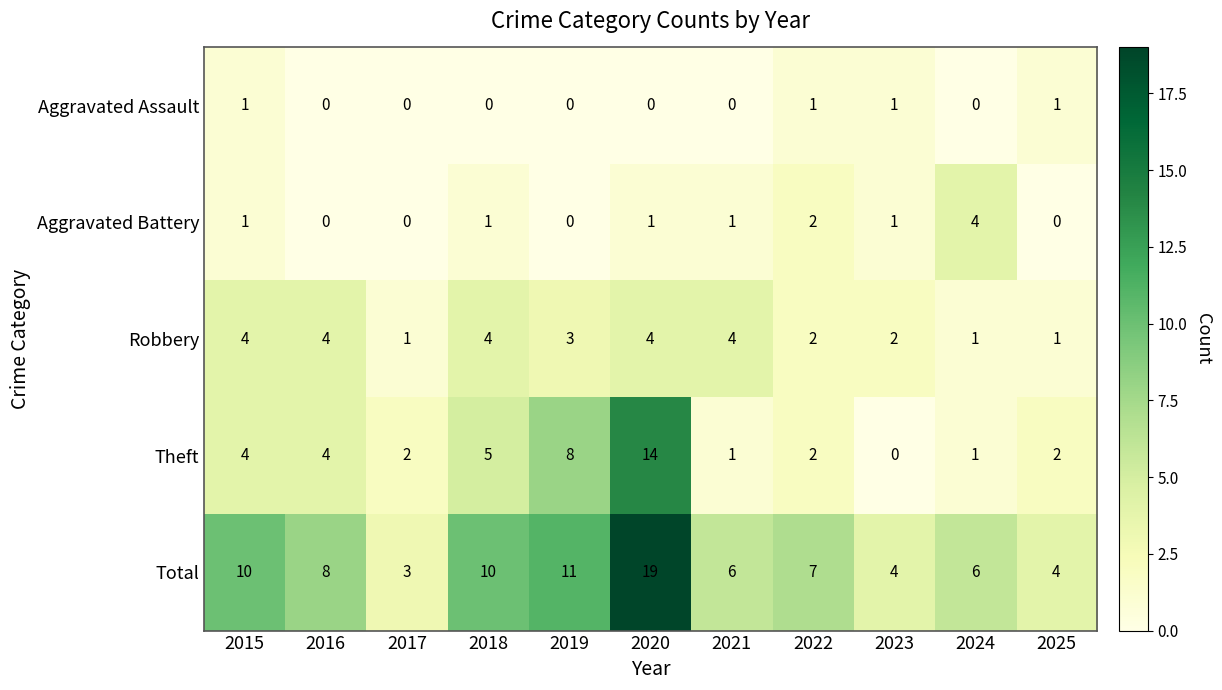

What is the difference between the highest and lowest values at 2019?

11